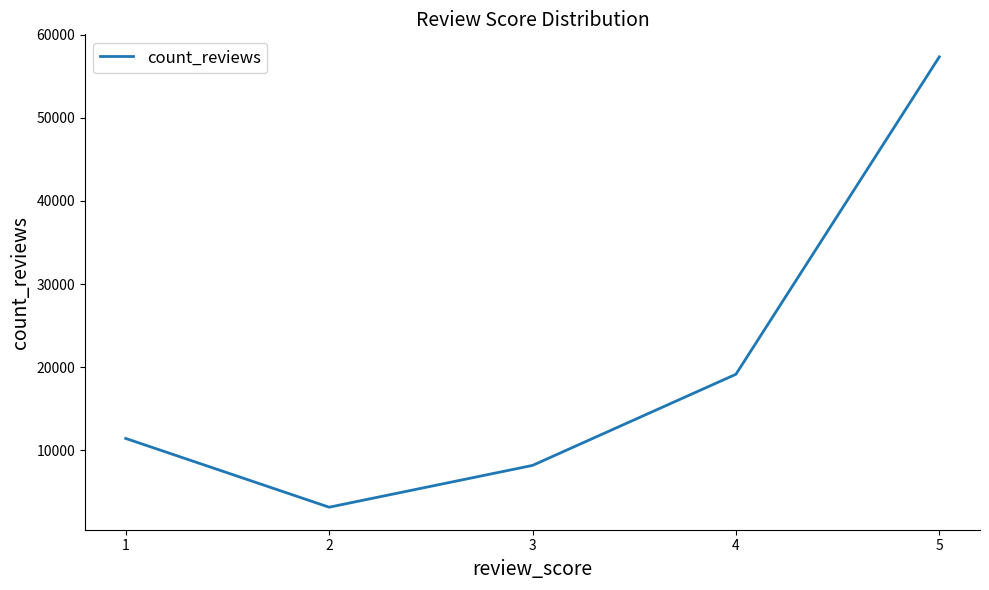

List the labels in order of value, largest first.

5, 4, 1, 3, 2